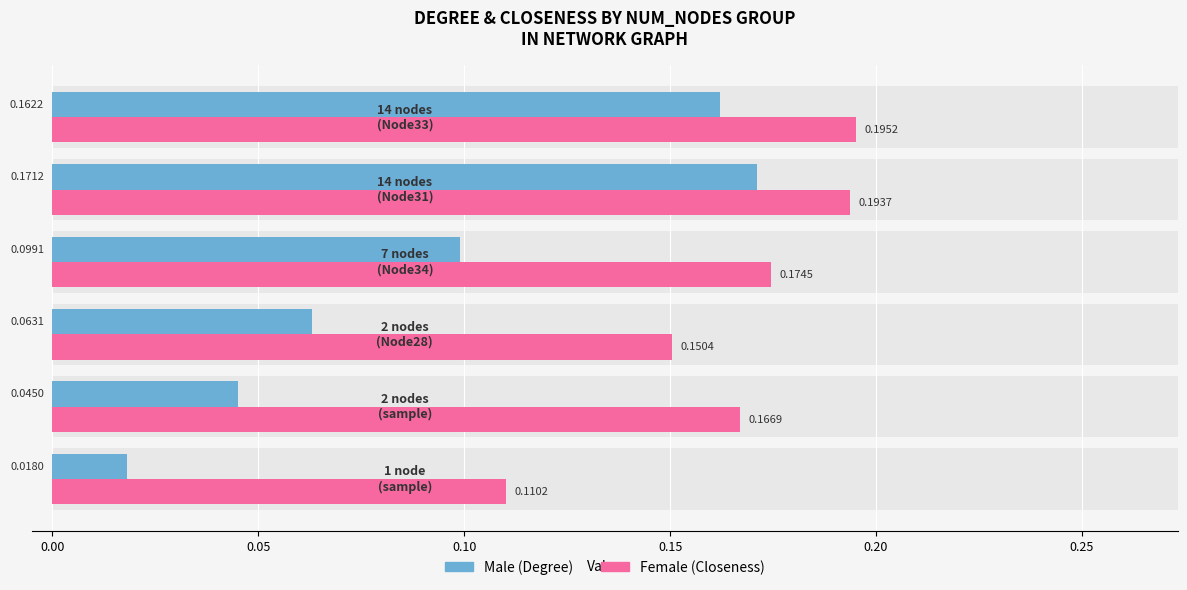

Reading left to right, extract all data points from this chart.

Male: −0.05=0.0	0.00=0.0	0.05=0.1	0.10=0.1	0.15=0.2	0.20=0.2
Female: −0.05=0.1	0.00=0.2	0.05=0.2	0.10=0.2	0.15=0.2	0.20=0.2